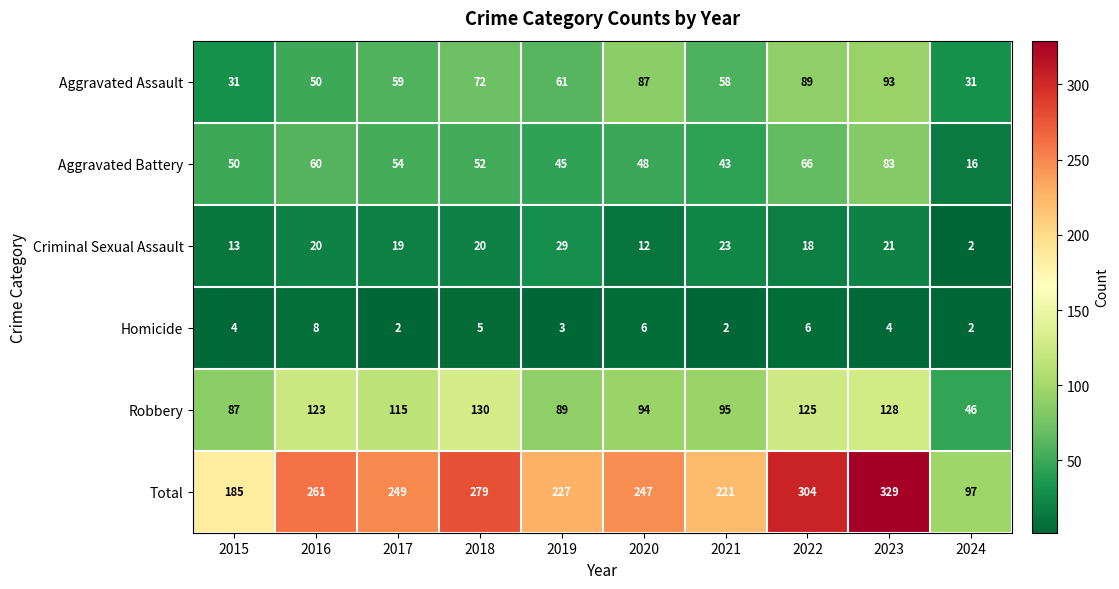

What is the maximum value shown in the chart?

329